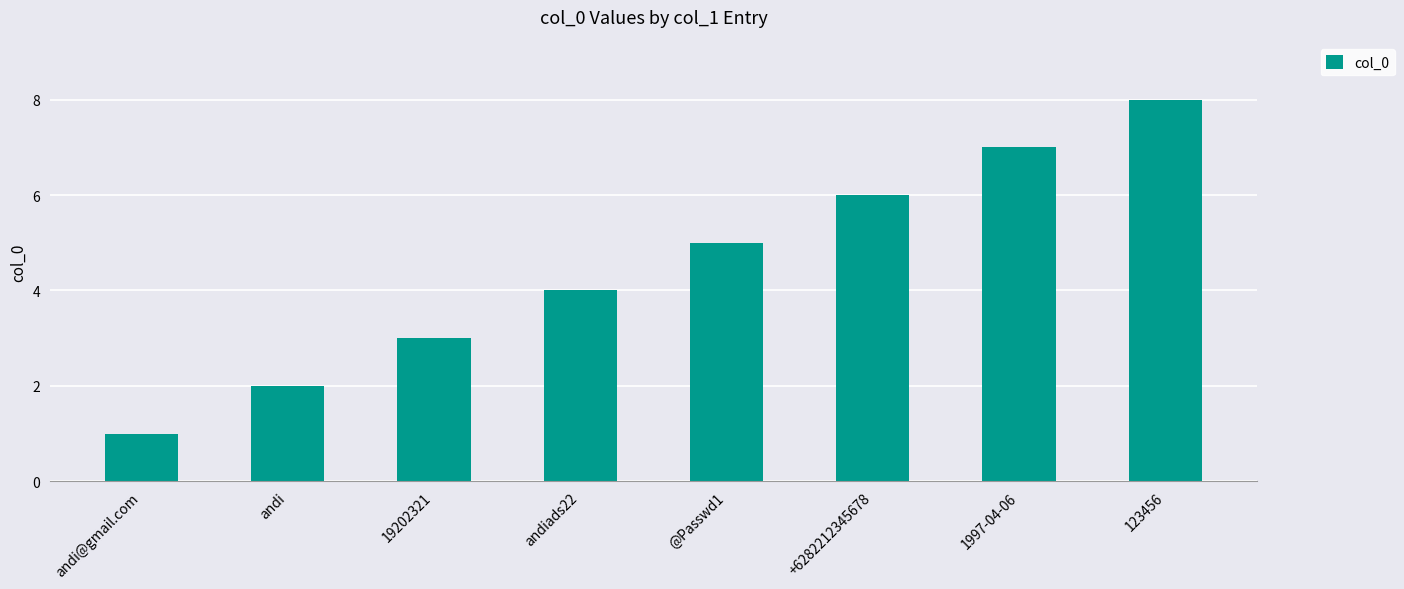

What is the label of the 4th bar from the right?

@Passwd1